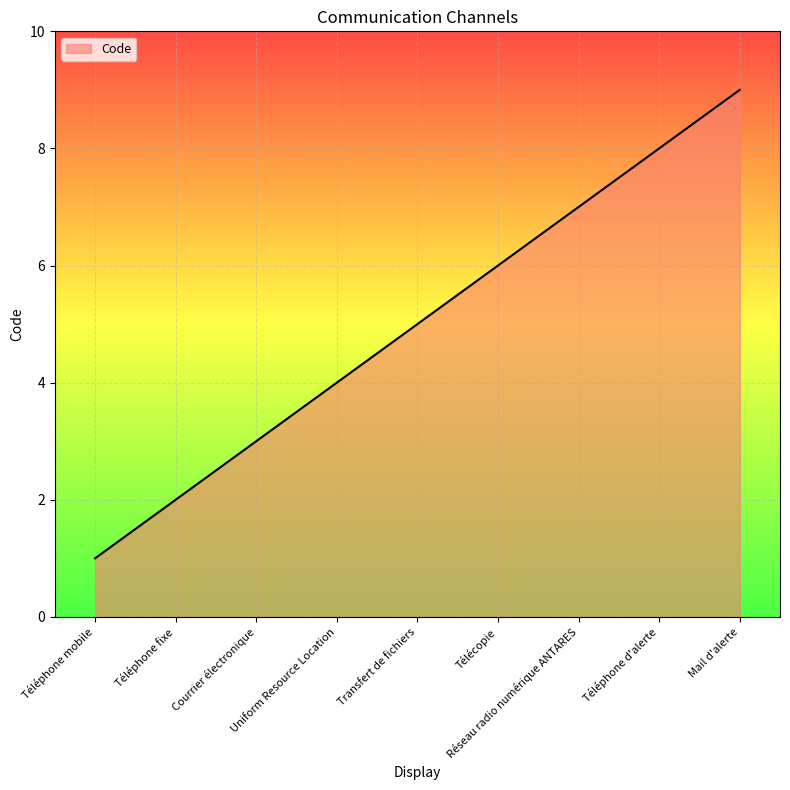

Is it true that the value at Réseau radio numérique ANTARES is 7?

True